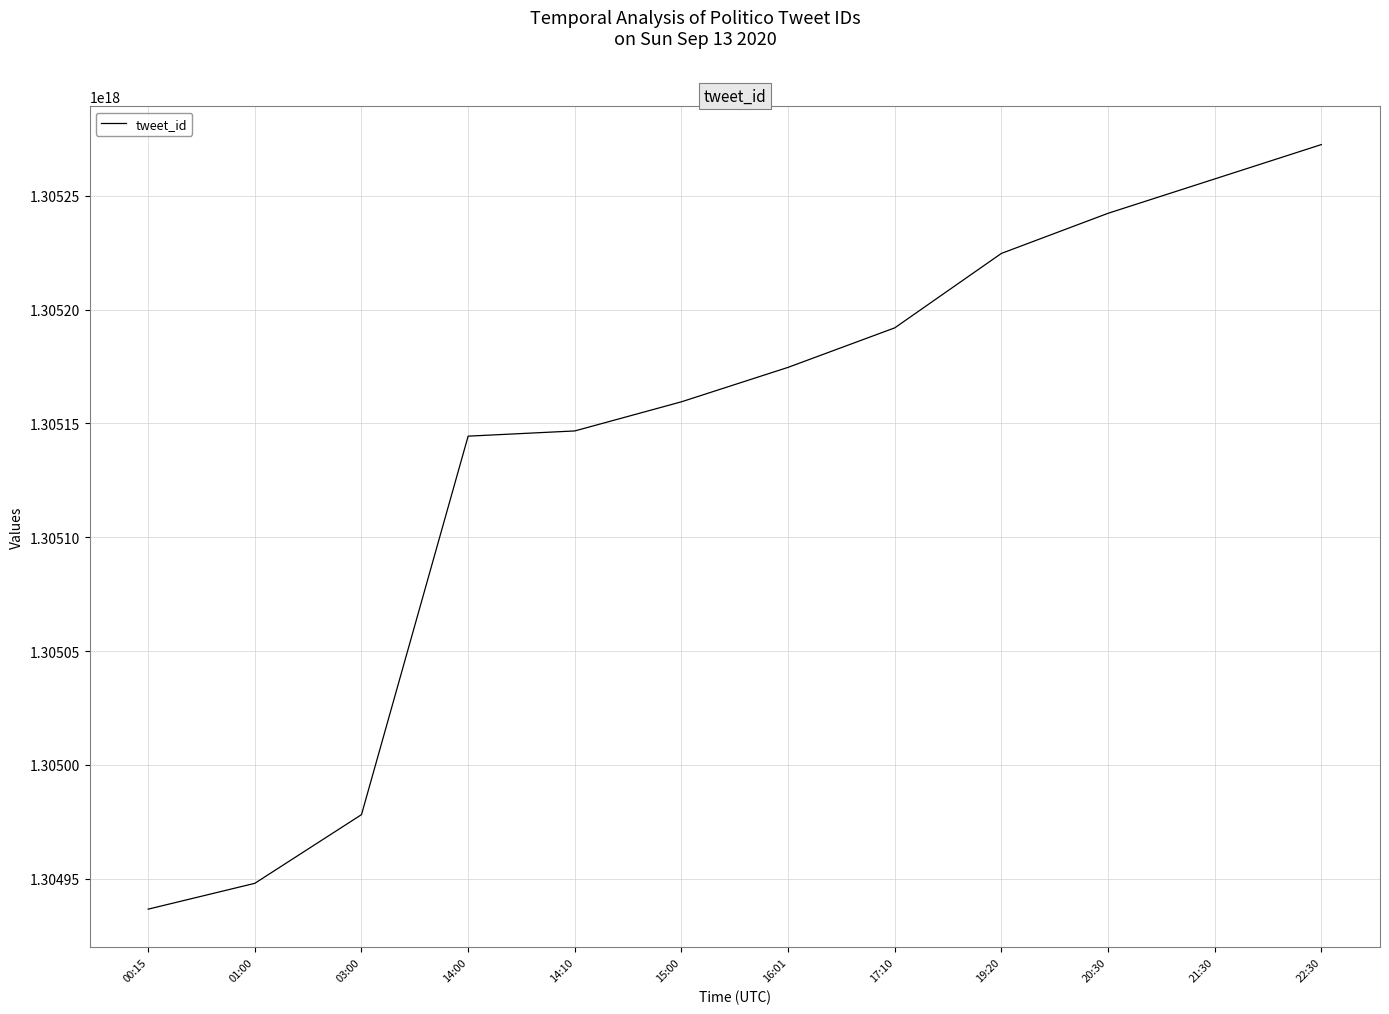

Is it true that the value at 21:30 is 1305257460601679872?

True